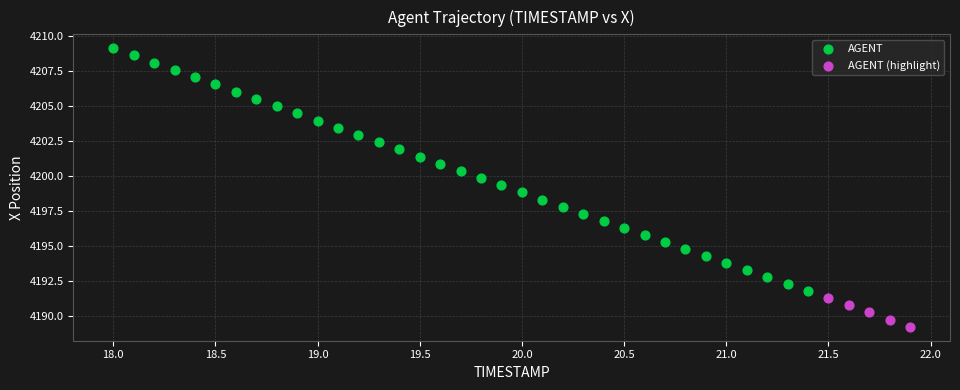

Which series has the largest Y range (max minus min)?

AGENT